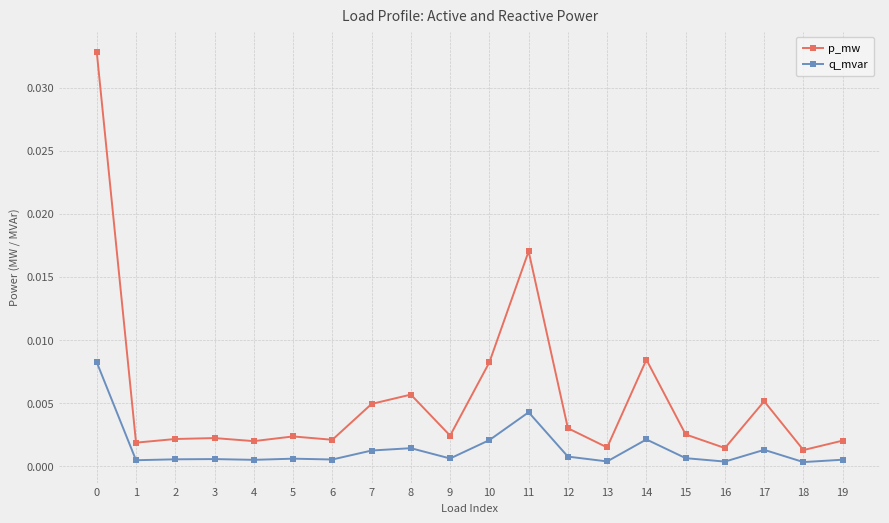

Which series changed the most between 10 and 16?

p_mw